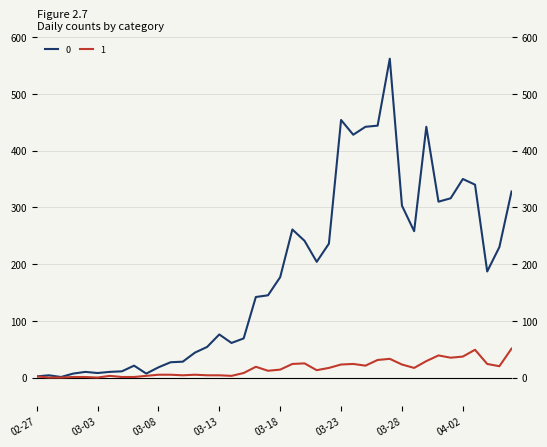

How many lines are shown in the chart?

2